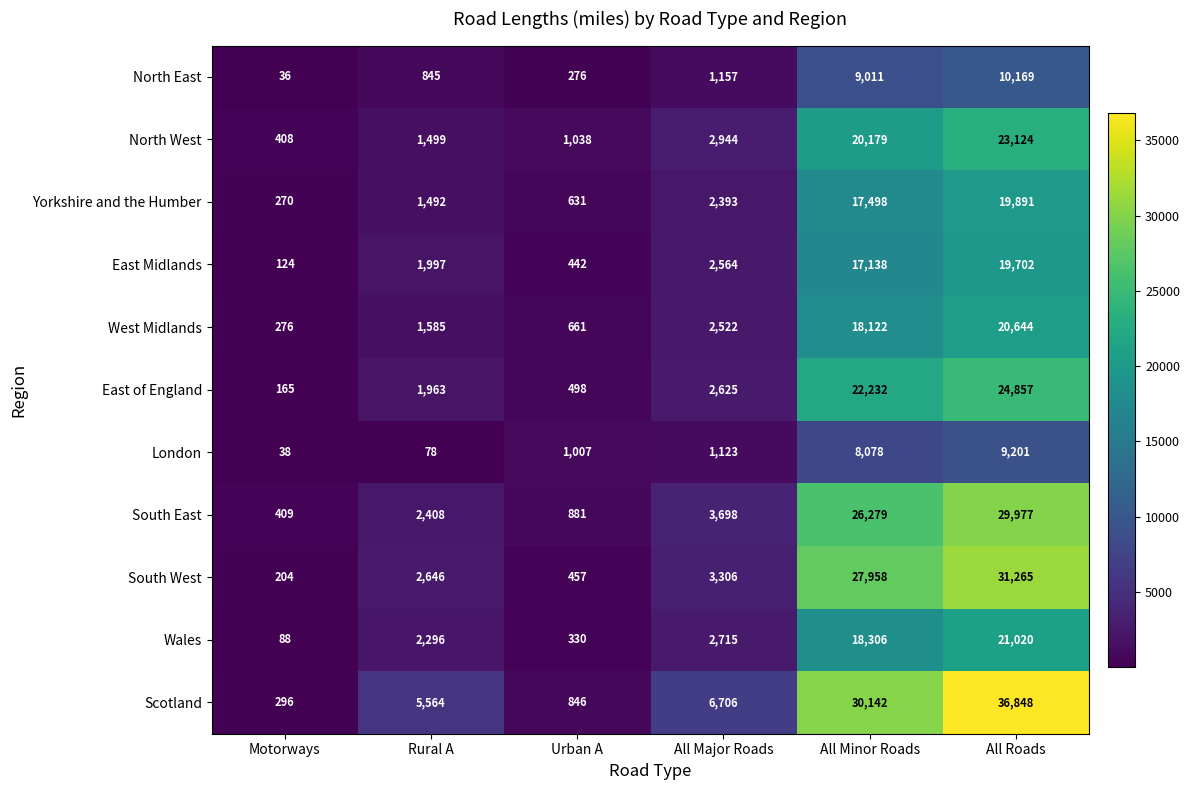

How many categories are shown in the chart?

6